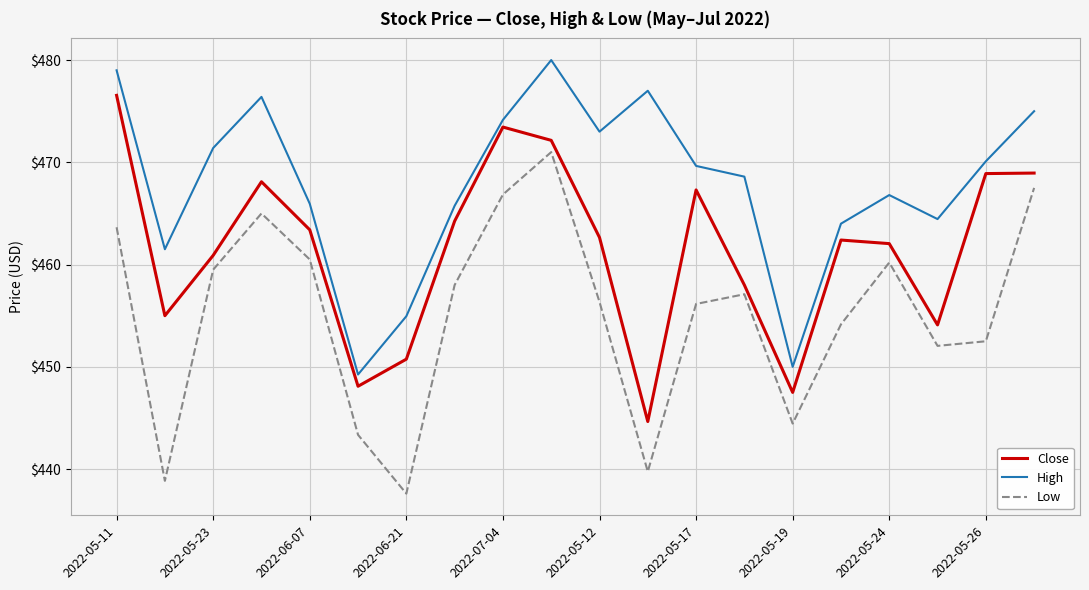

What is the difference between the maximum and minimum values in the Low series?

33.4